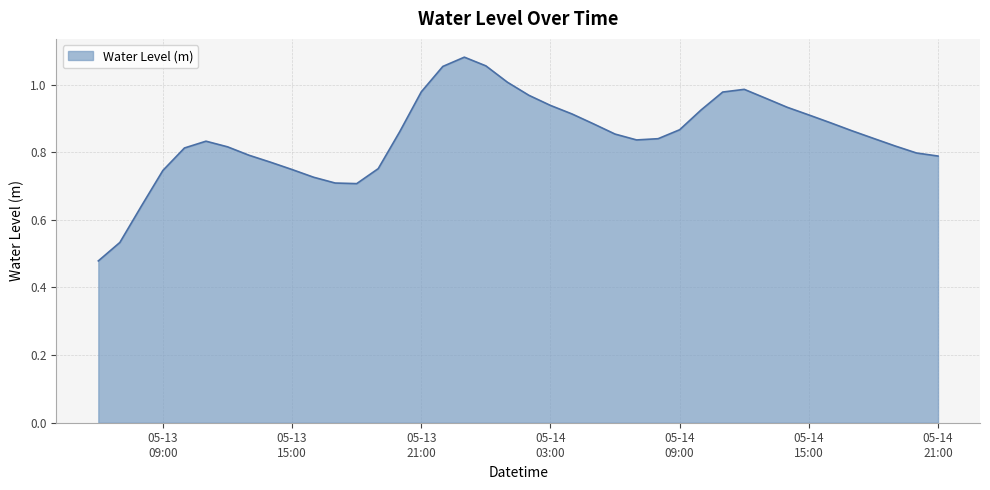

How many categories are shown in the chart?

40